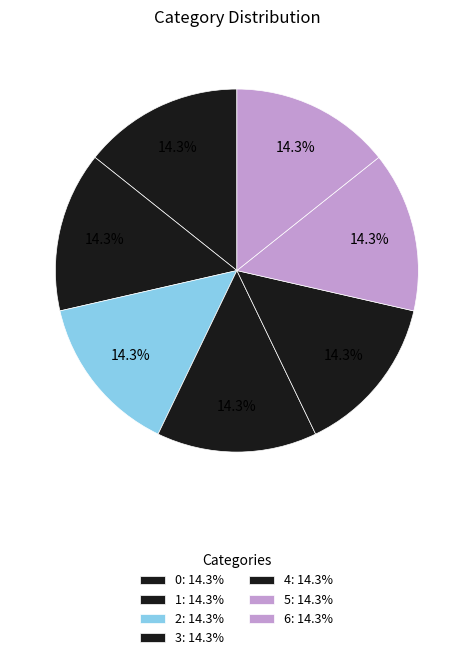

To the nearest percent, what is the combined percentage of 6 and 0?

29%